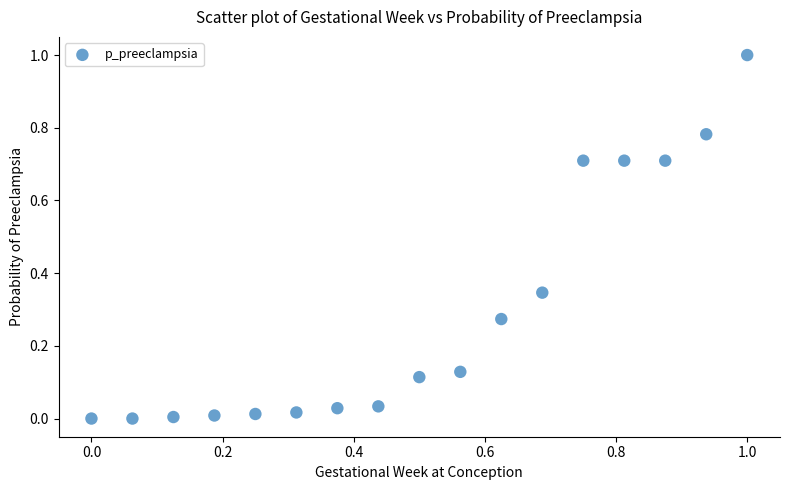

What is the range of Y values (max minus min)?

1.0